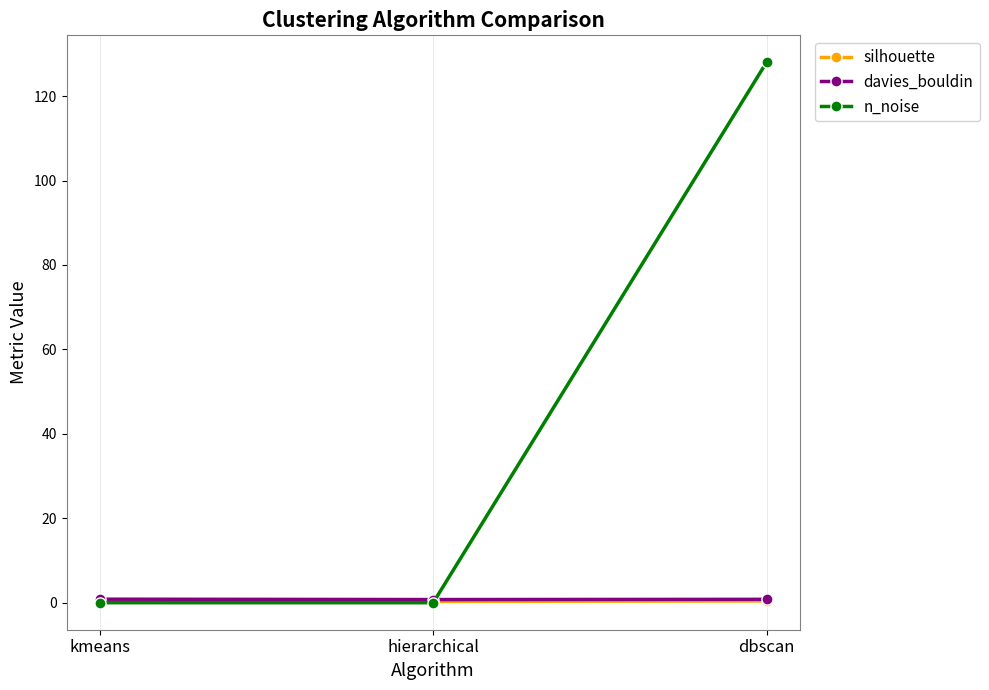

Which series changed the most between hierarchical and dbscan?

n_noise